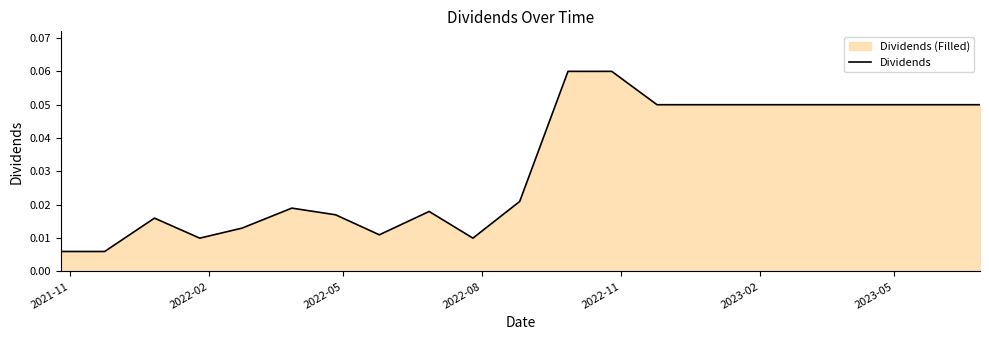

How many series are shown in this chart?

1